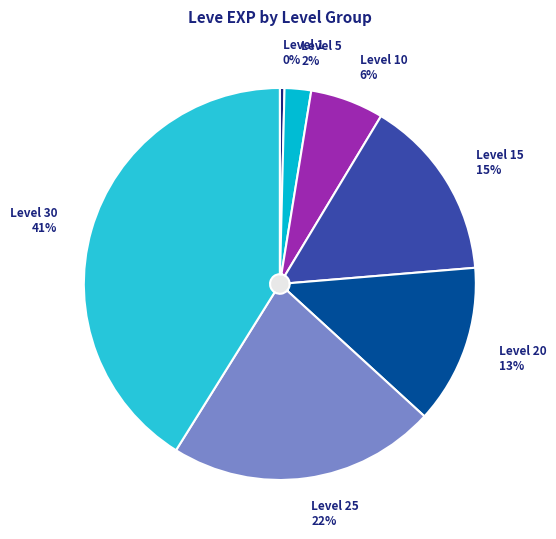

What is the ratio of the value at Level 10 to the value at Level 25?

0.3